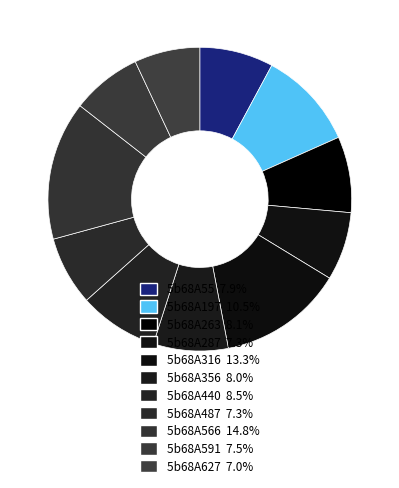

Rank the categories by value from highest to lowest.

5b68A566, 5b68A316, 5b68A197, 5b68A440, 5b68A263, 5b68A356, 5b68A55, 5b68A591, 5b68A487, 5b68A287, 5b68A627